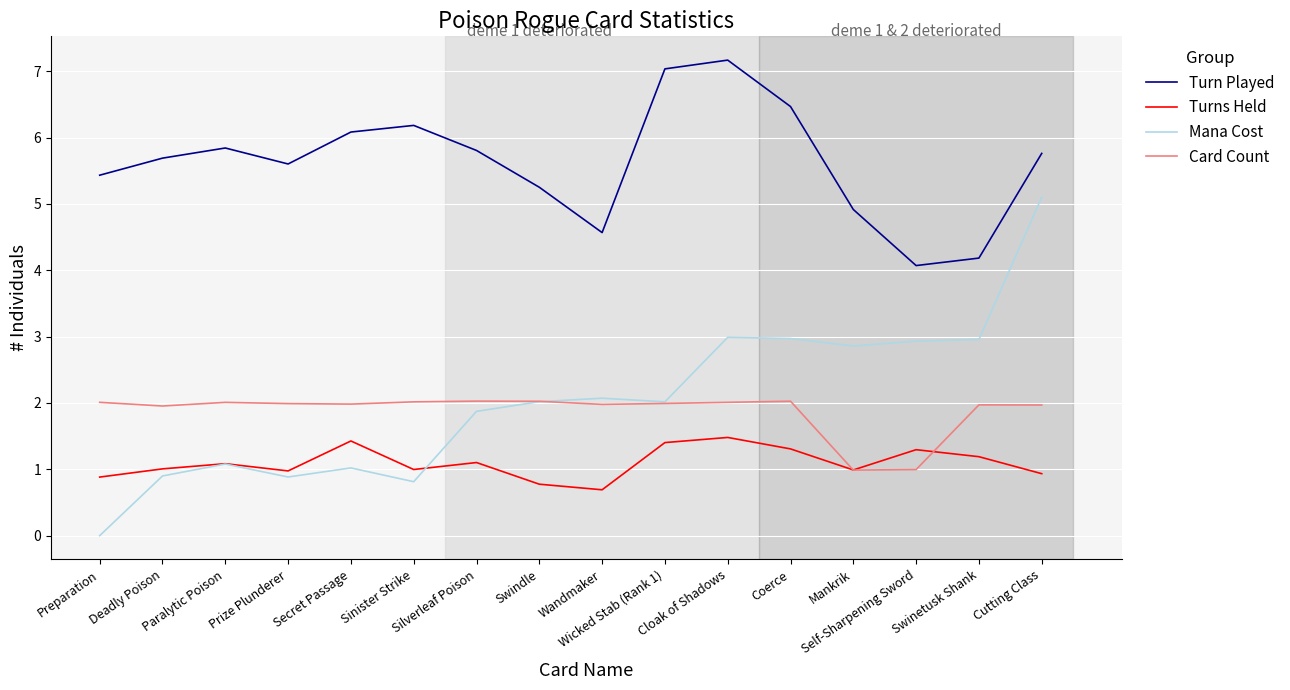

Which series has the widest spread of values?

Mana Cost